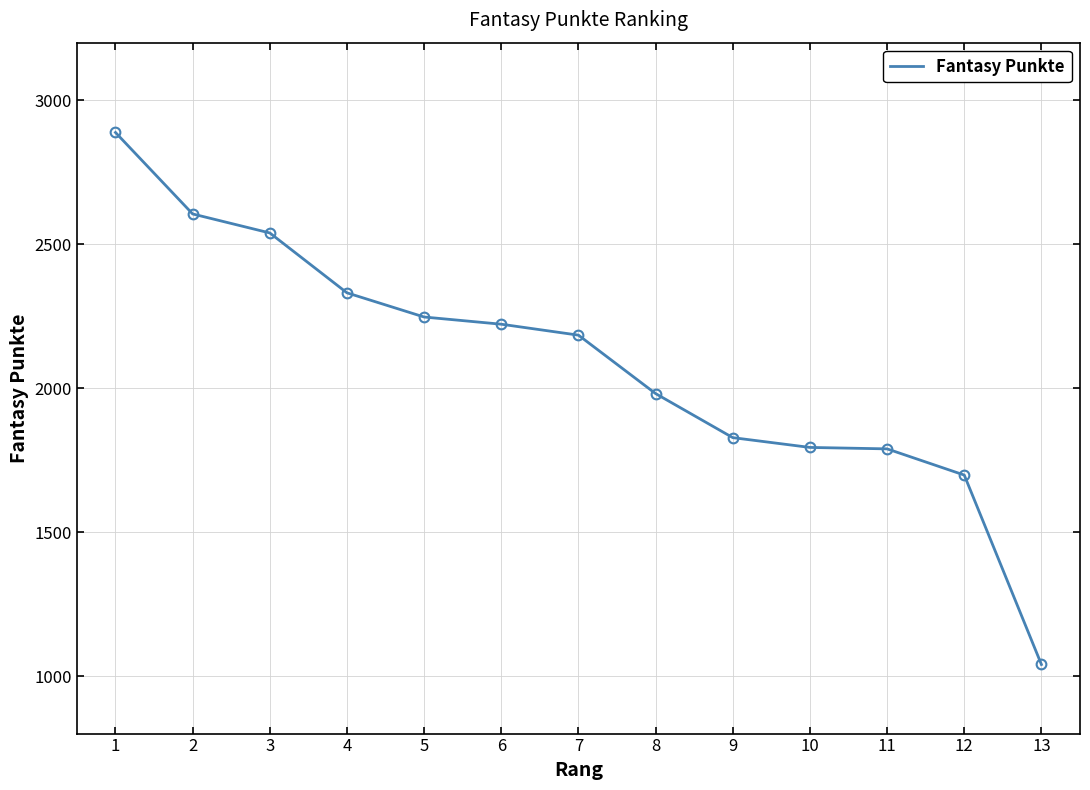

What is the maximum value shown in the chart?

2888